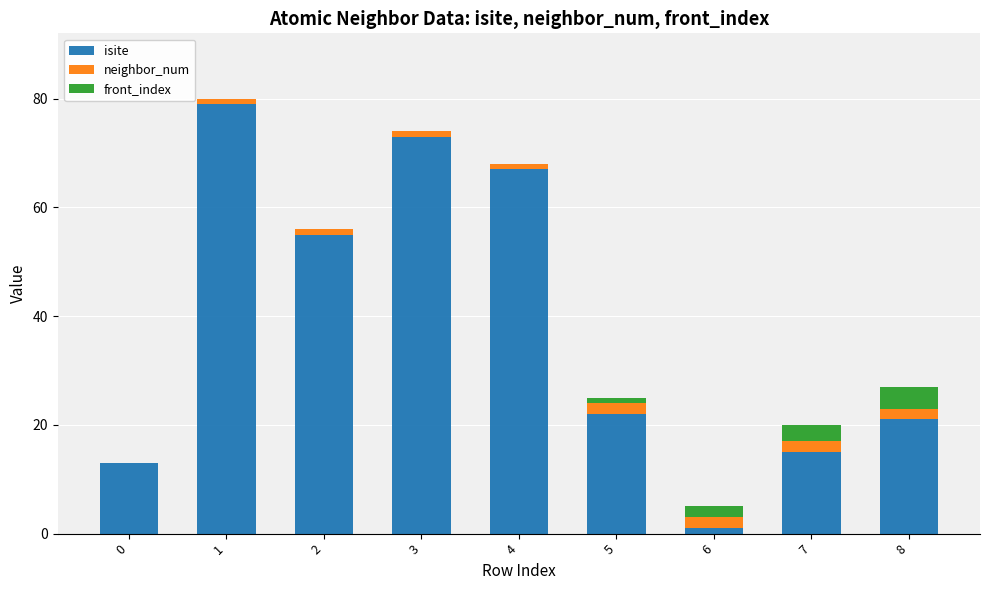

The value of isite at 3 is 73. True or false?

True